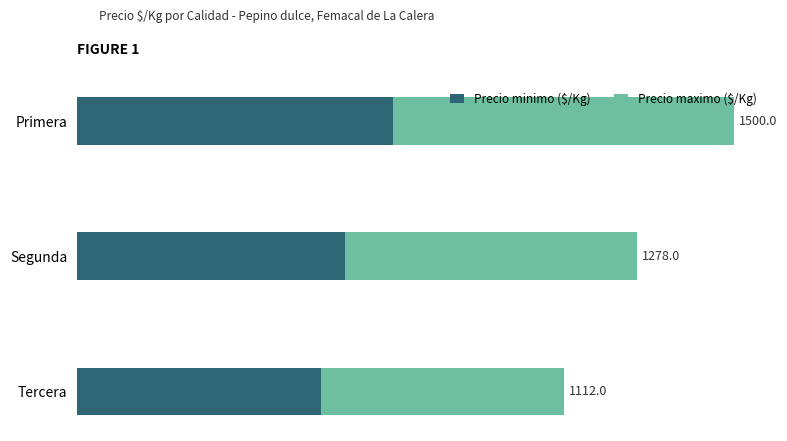

What are all the series names shown in the legend?

Precio minimo ($/Kg), Precio maximo ($/Kg)